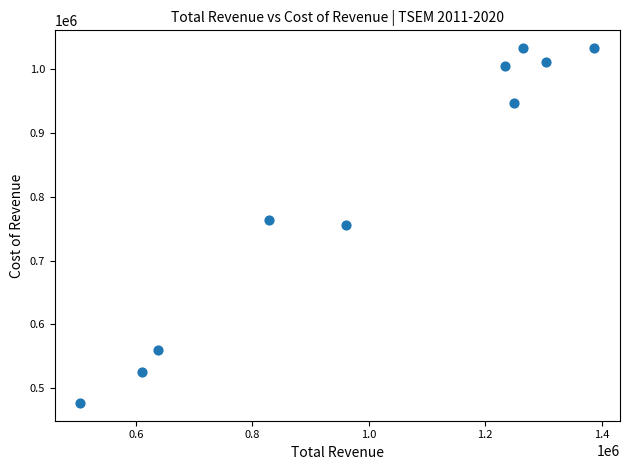

What is the average X value?

998400